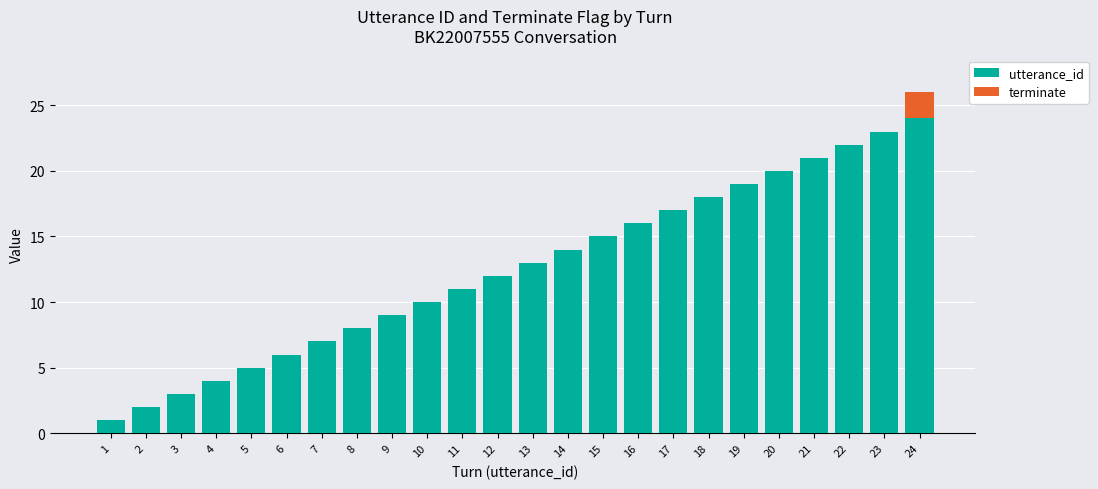

At which category is the sum across all series the highest?

24